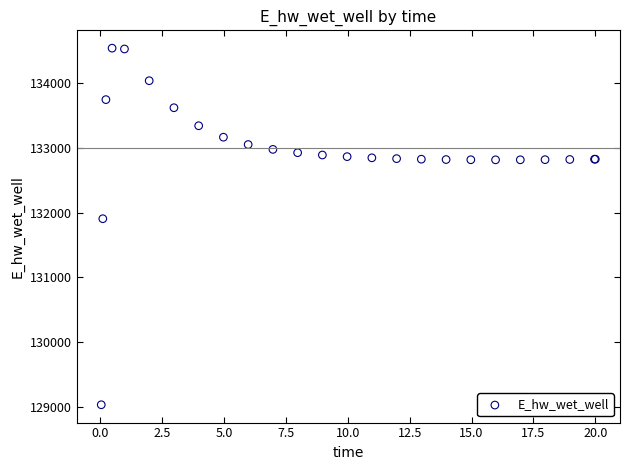

What Y value in the scatter plot is closest to 131787?

131906.5